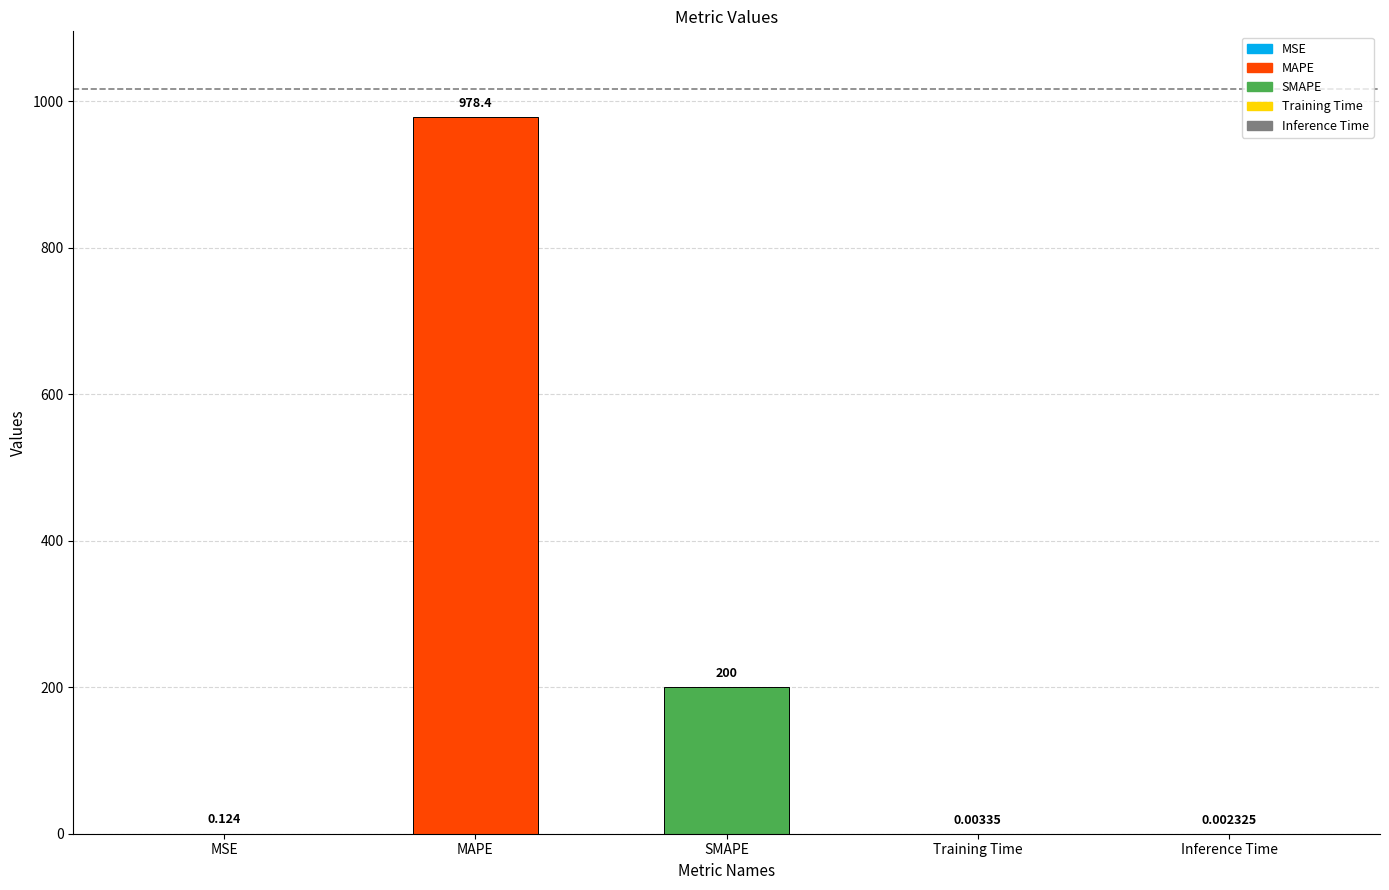

Does the chart contain stacked bars?

No